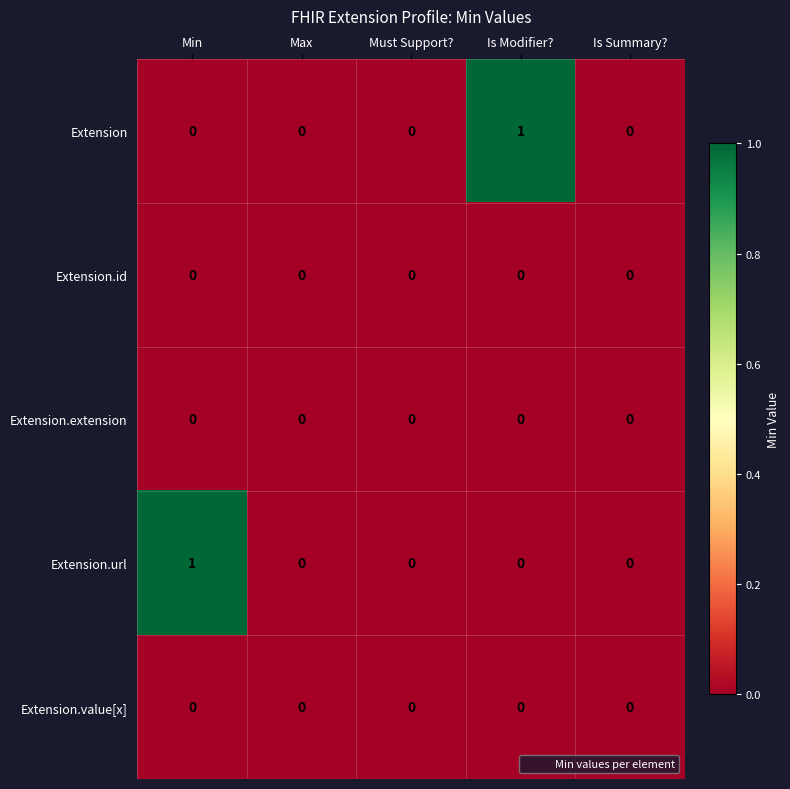

Which category has the highest value in the Extension.url series?

Min